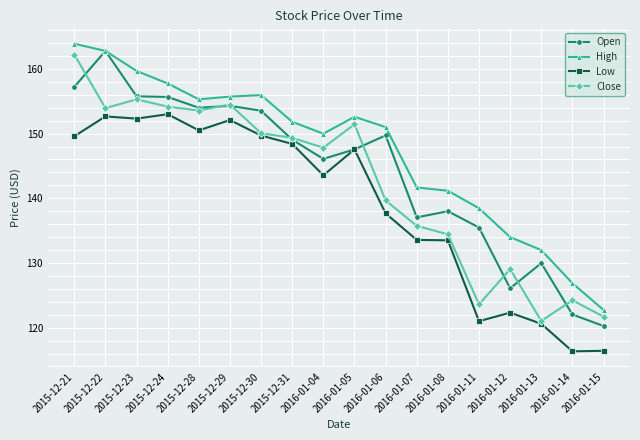

At 2015-12-21, list the series in order from smallest to largest.

Low, Open, Close, High